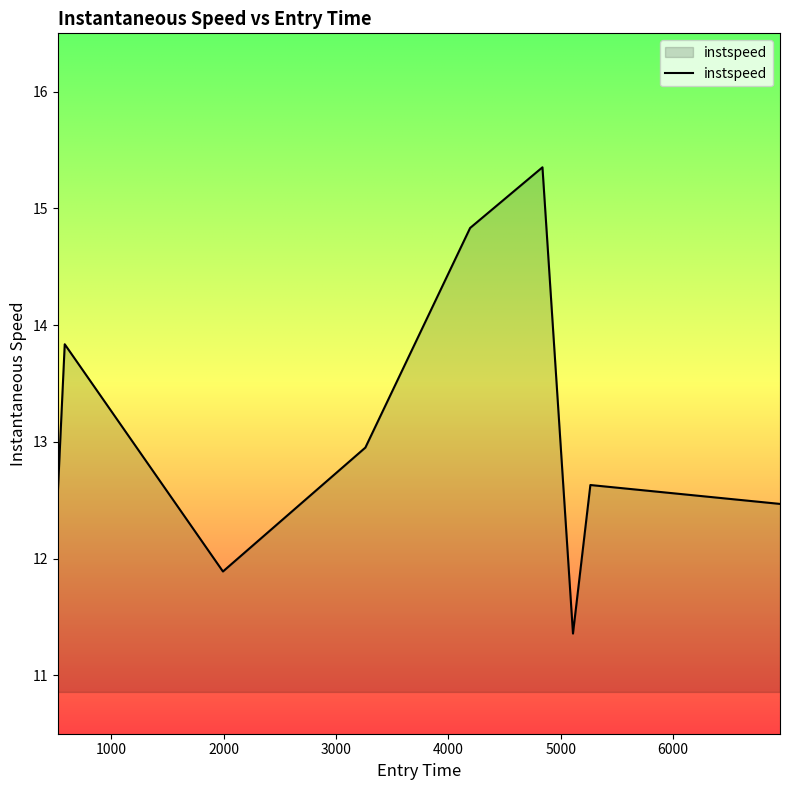

How many values are below 12?

2